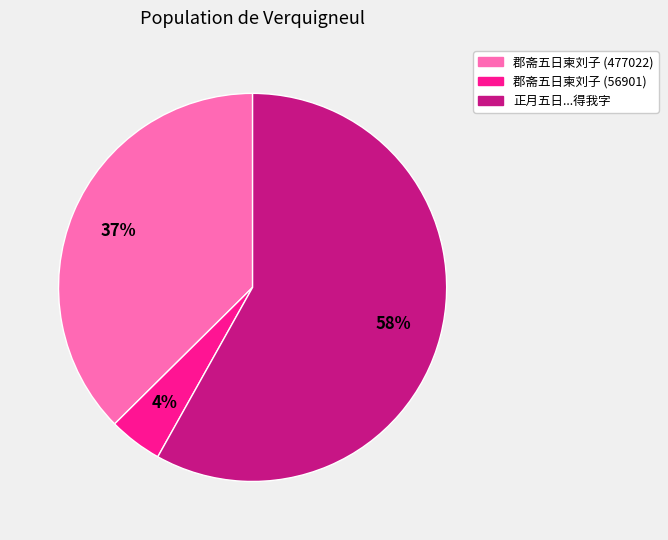

Is there any slice that represents more than half of the pie?

Yes